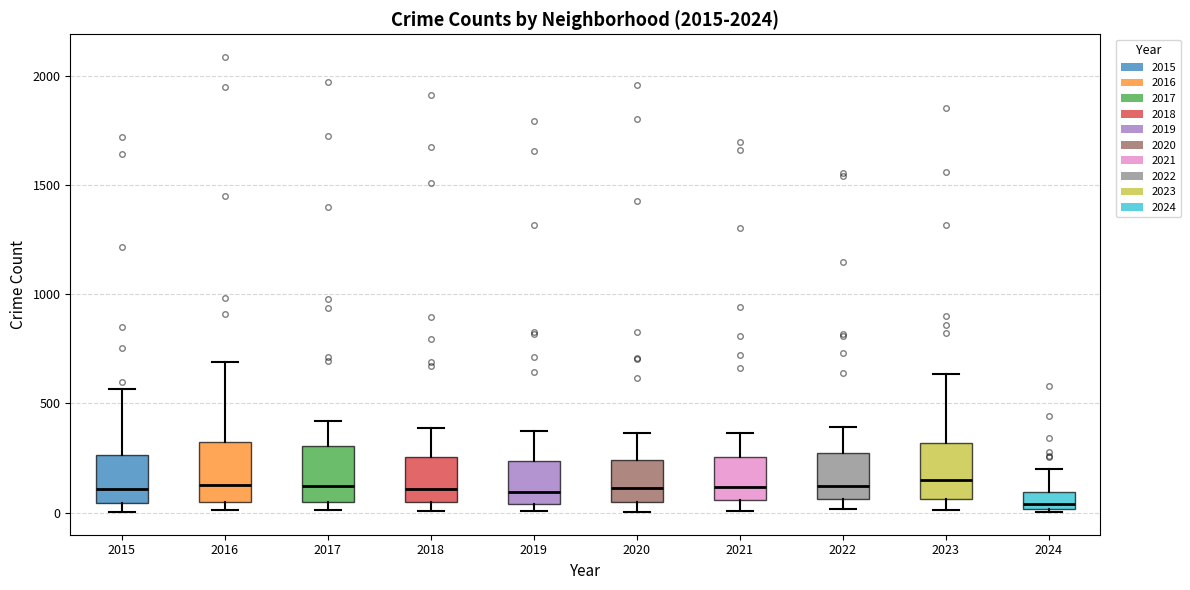

Reading left to right, transcribe this box plot: for each box, give where its median line is, the range the box spans, and where its two whiskers end, as read against the y-axis. The values are not printed on the chart, so give them approximately, as read against the axis.

2015: median 100, box 50 to 250, whiskers 0 to 550
2016: median 150, box 50 to 300, whiskers 0 to 700
2017: median 100, box 50 to 300, whiskers 0 to 400
2018: median 100, box 50 to 250, whiskers 0 to 400
2019: median 100, box 50 to 250, whiskers 0 to 400
2020: median 100, box 50 to 250, whiskers 0 to 350
2021: median 100, box 50 to 250, whiskers 0 to 350
2022: median 100, box 50 to 250, whiskers 0 to 400
2023: median 150, box 50 to 300, whiskers 0 to 650
2024: median 50, box 0 to 100, whiskers 0 to 200